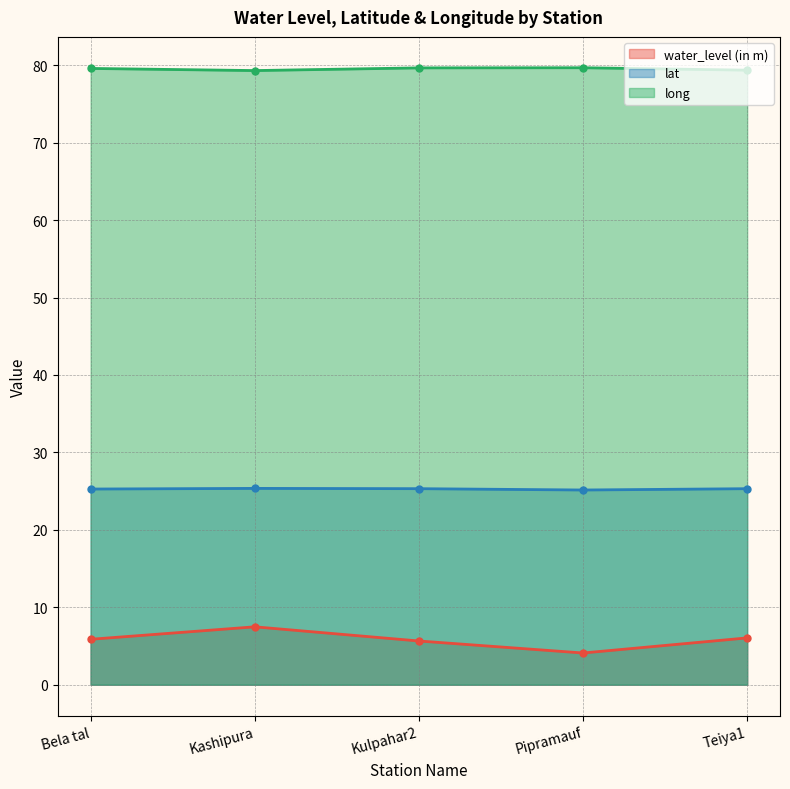

How many lines are shown in the chart?

3